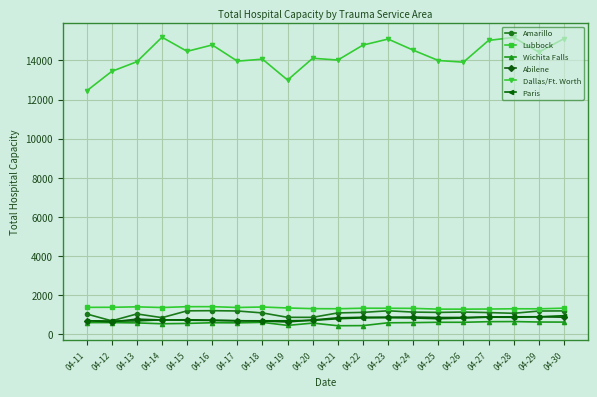

Read the Dallas/Ft. Worth value at 04-25, to the nearest 100.

14000